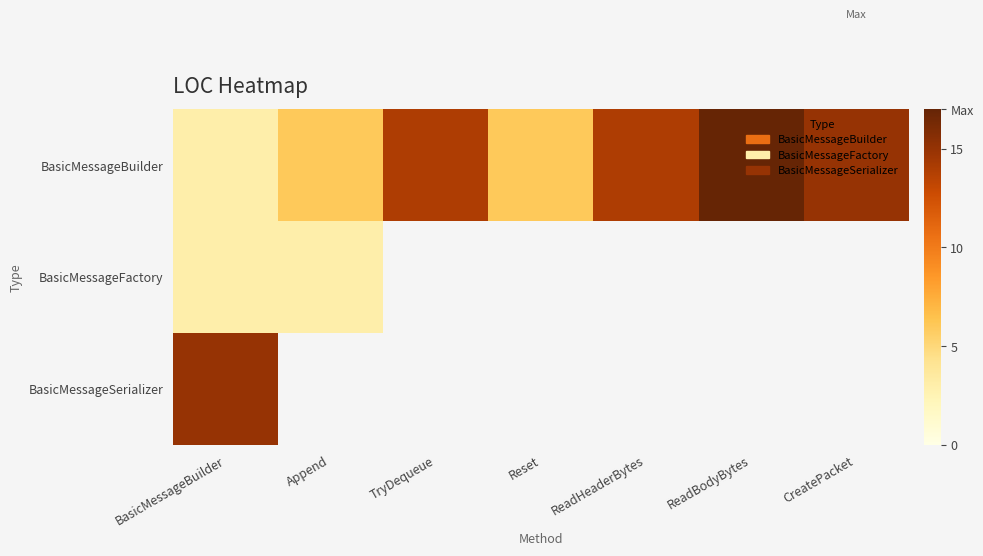

Which series has the largest total across all categories?

BasicMessageBuilder